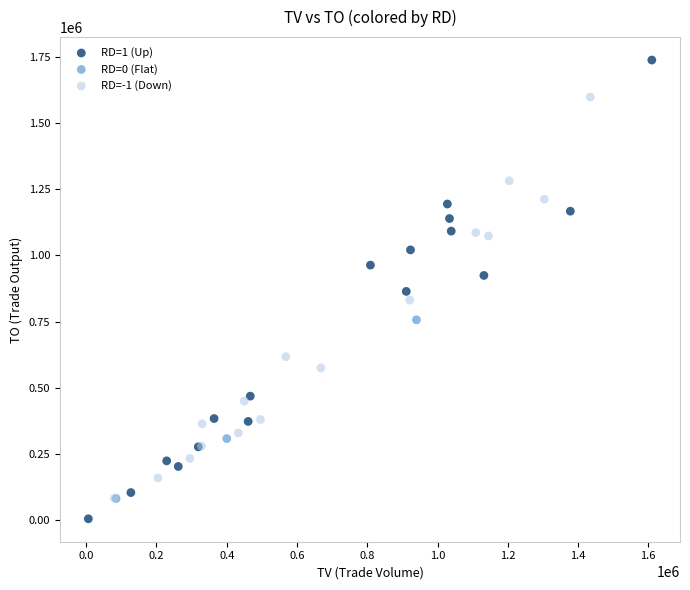

Which series contains the lowest Y value?

RD=1 (Up)